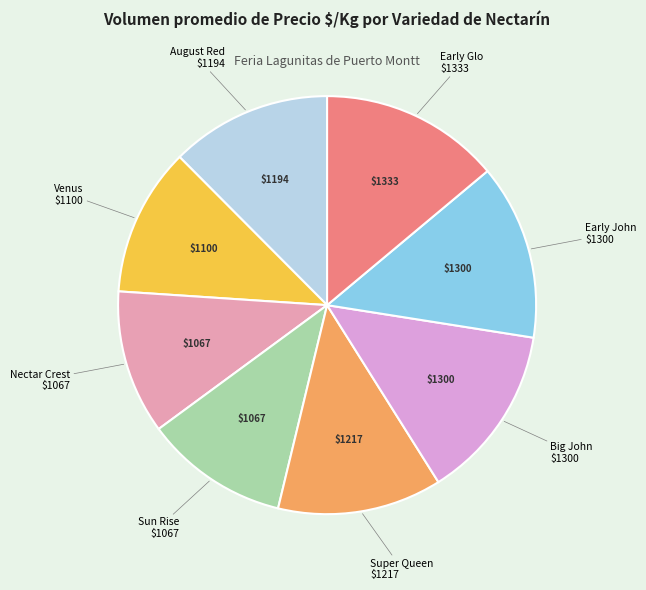

The Nectar Crest slice represents 11% of the pie. True or false?

True